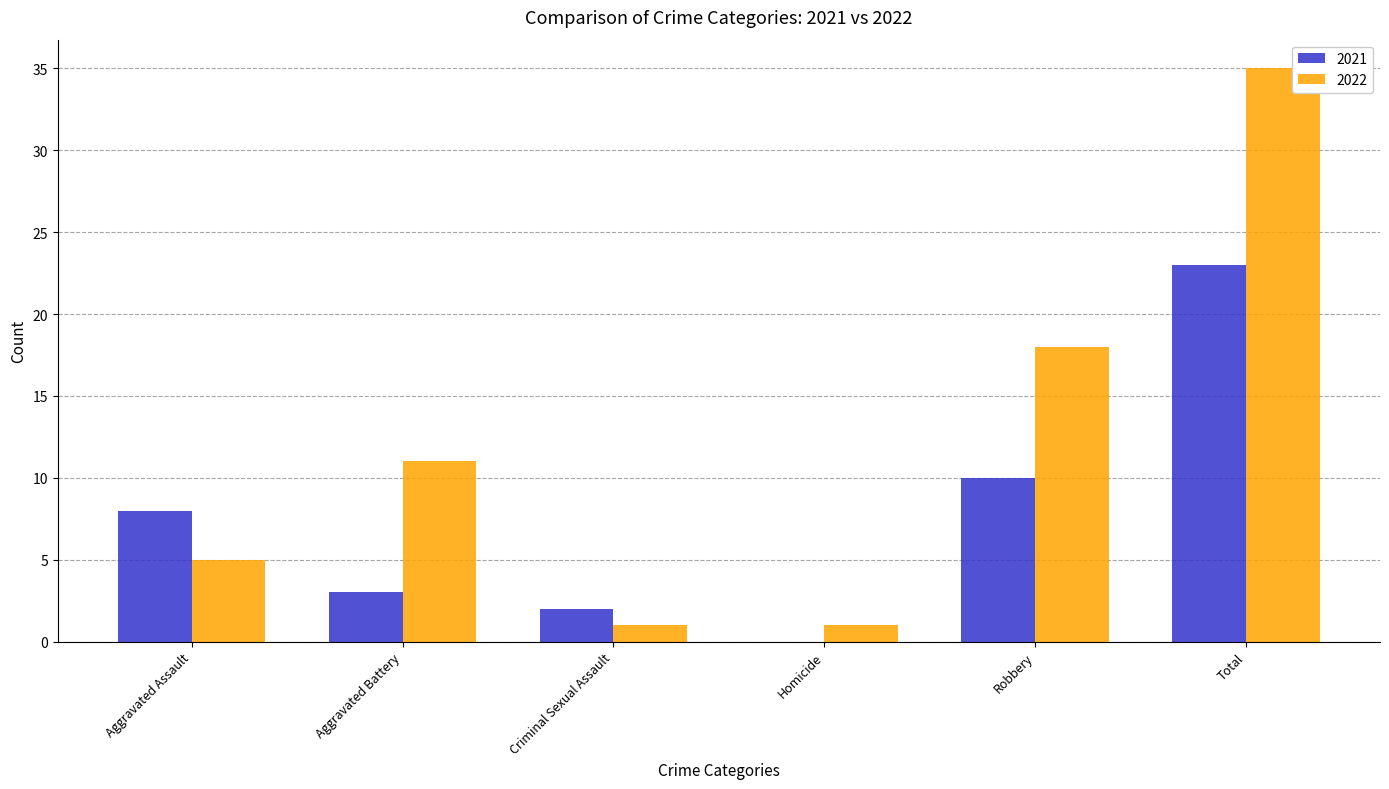

How many series are shown in this chart?

2